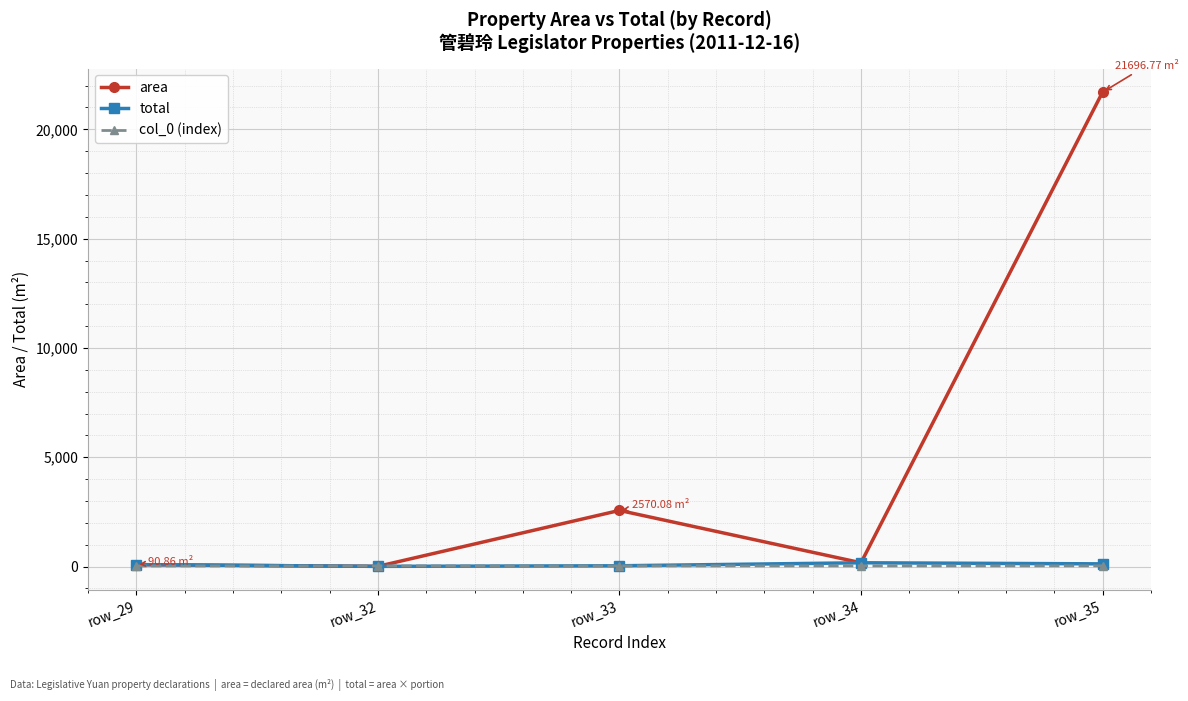

What is the value of the col_0 (index) point at the 2nd from the left?

32.0